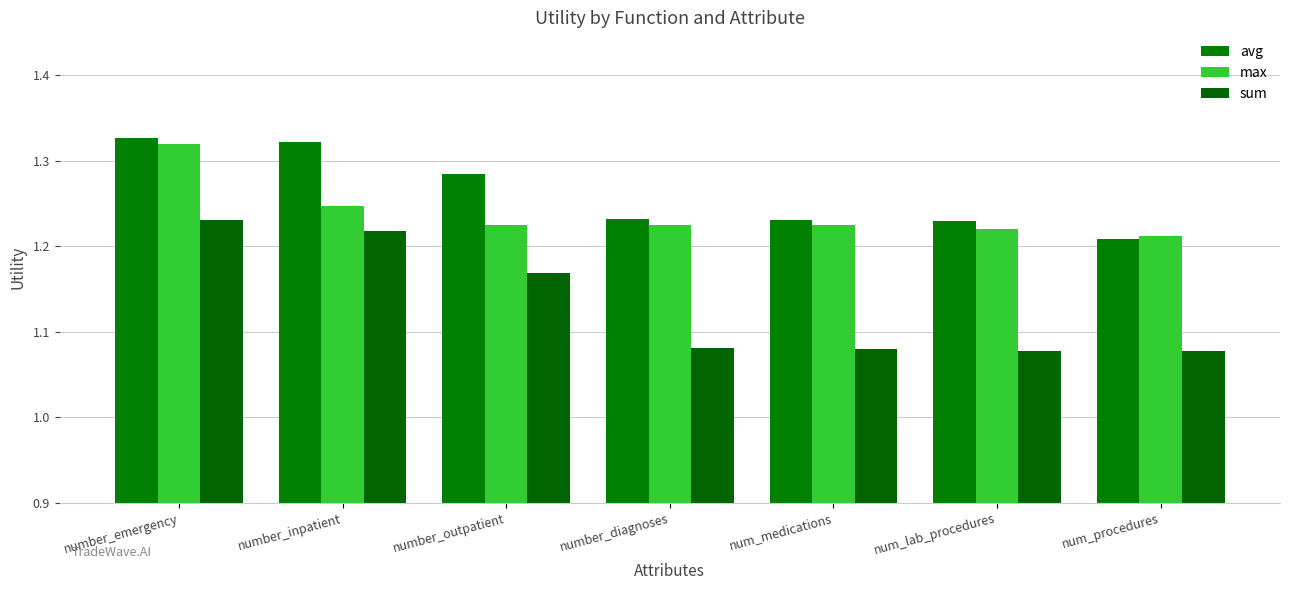

Reading left to right, list all the values displayed in this chart.

avg: 1.3	1.3	1.3	1.2	1.2	1.2	1.2
max: 1.3	1.2	1.2	1.2	1.2	1.2	1.2
sum: 1.2	1.2	1.2	1.1	1.1	1.1	1.1